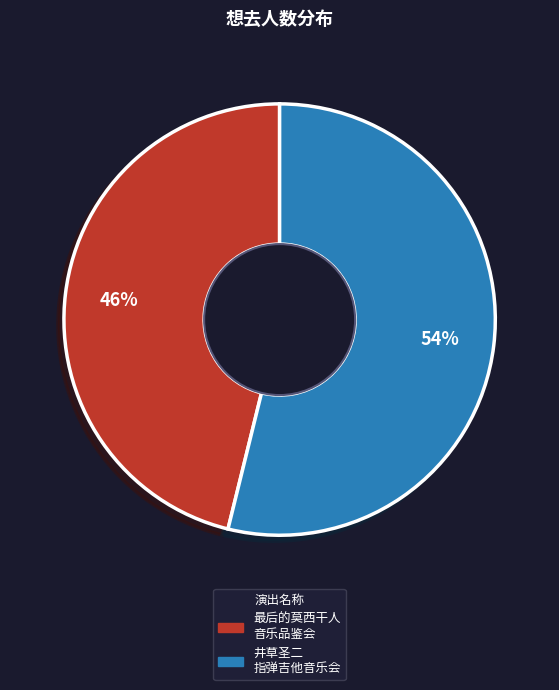

Is there a majority slice in this chart?

Yes